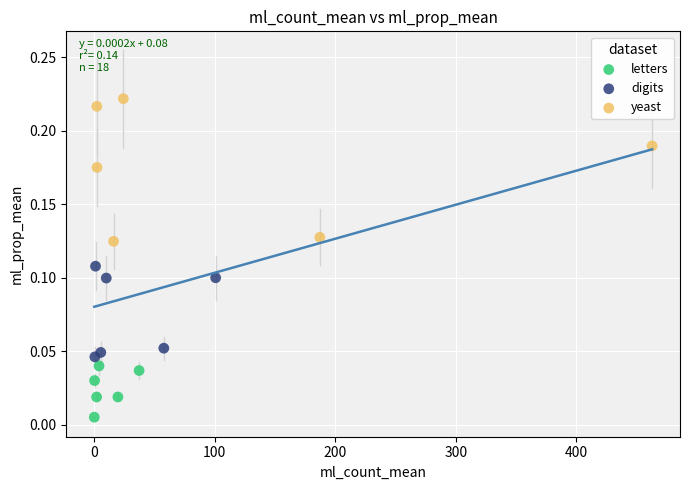

Which series contains the highest Y value?

yeast